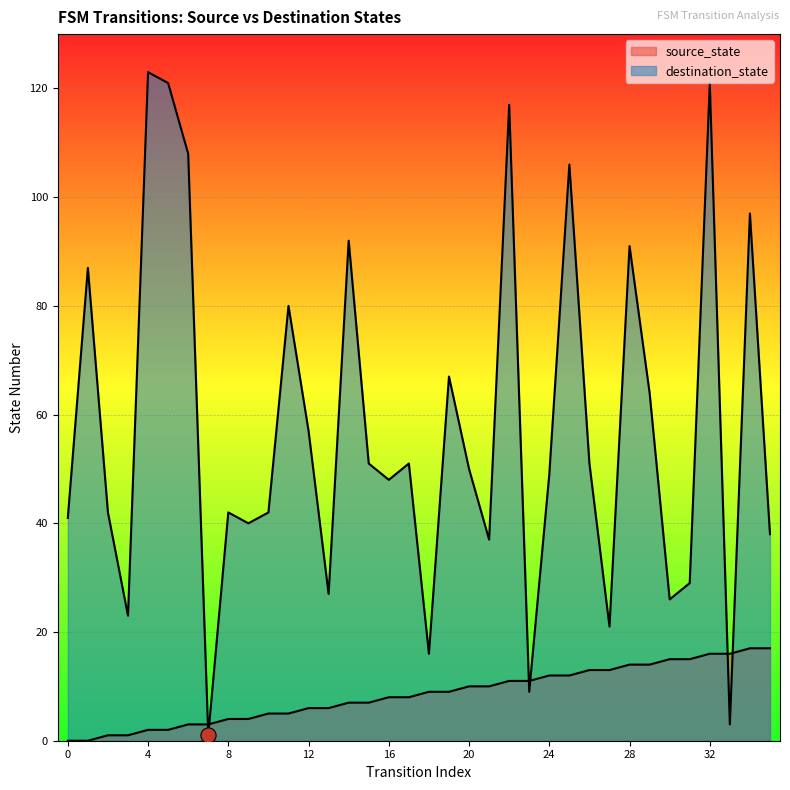

What is the total value across all series at 28?

105